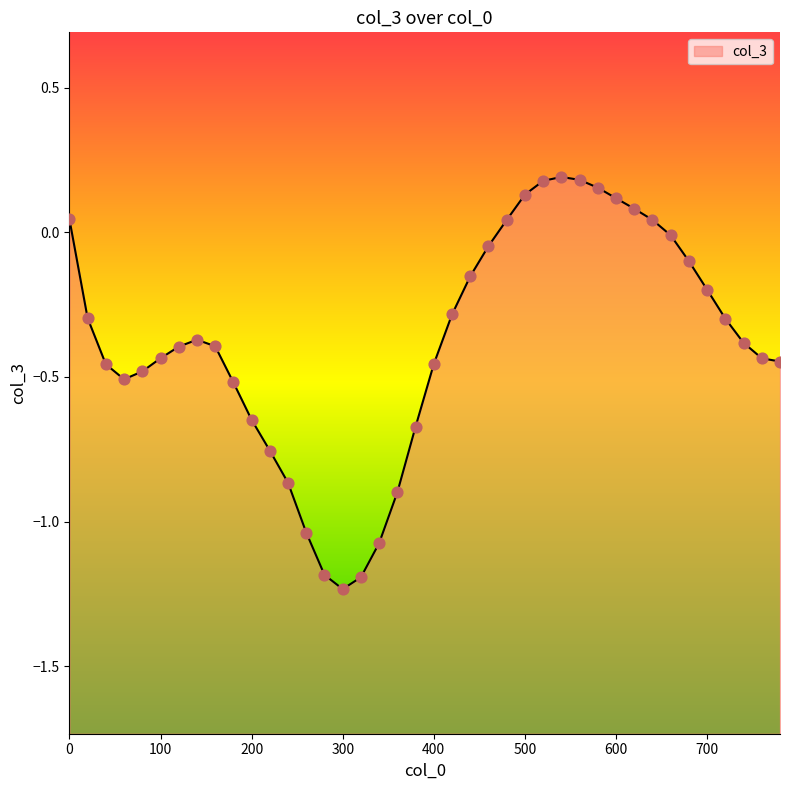

What is the change in value from 160 to 660?

+0.4